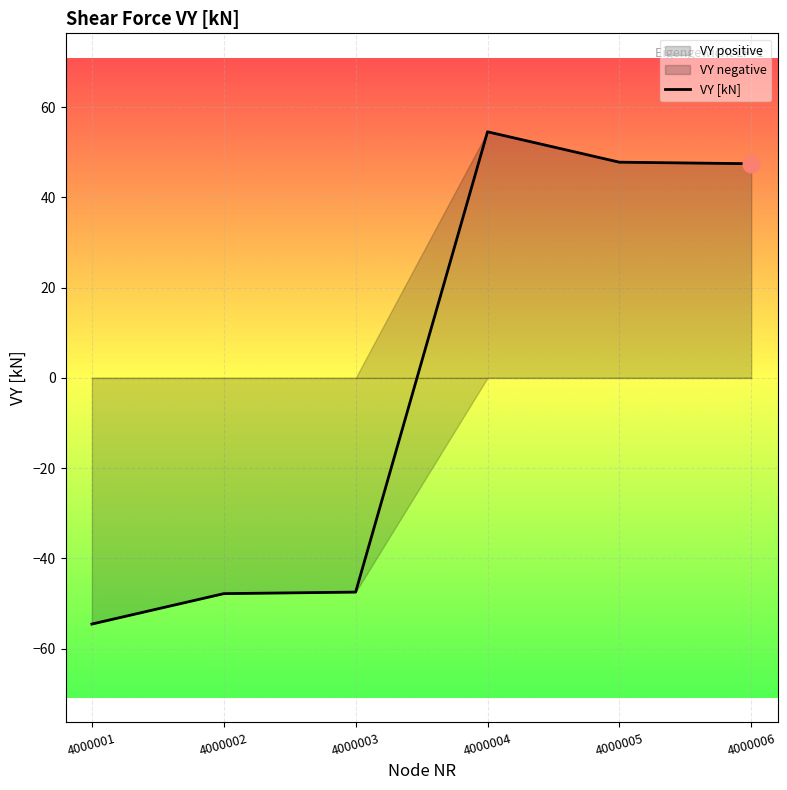

True or false: the data shows 14.5 at 4000004.

False